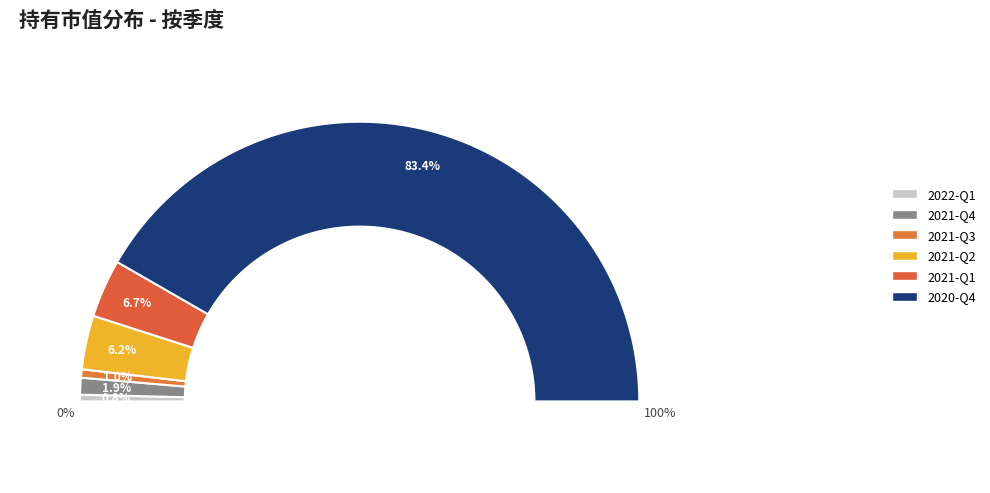

To the nearest percent, what is the combined percentage of 2021-Q2 and 2021-Q3?

7%